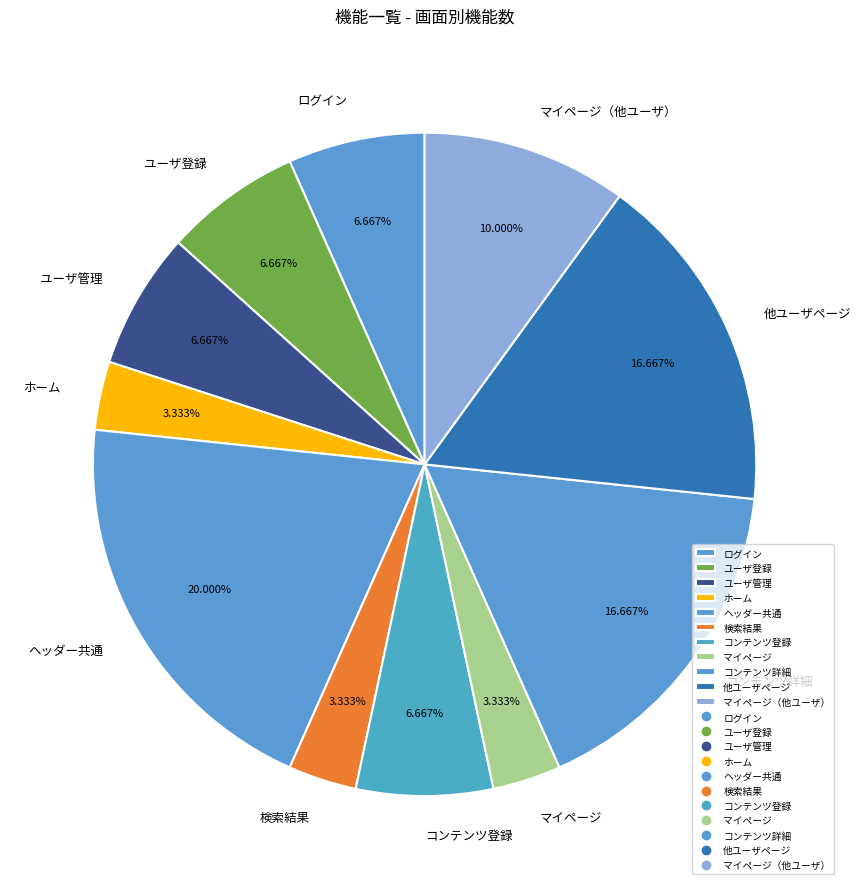

To the nearest percent, what percentage of the pie is ログイン?

7%